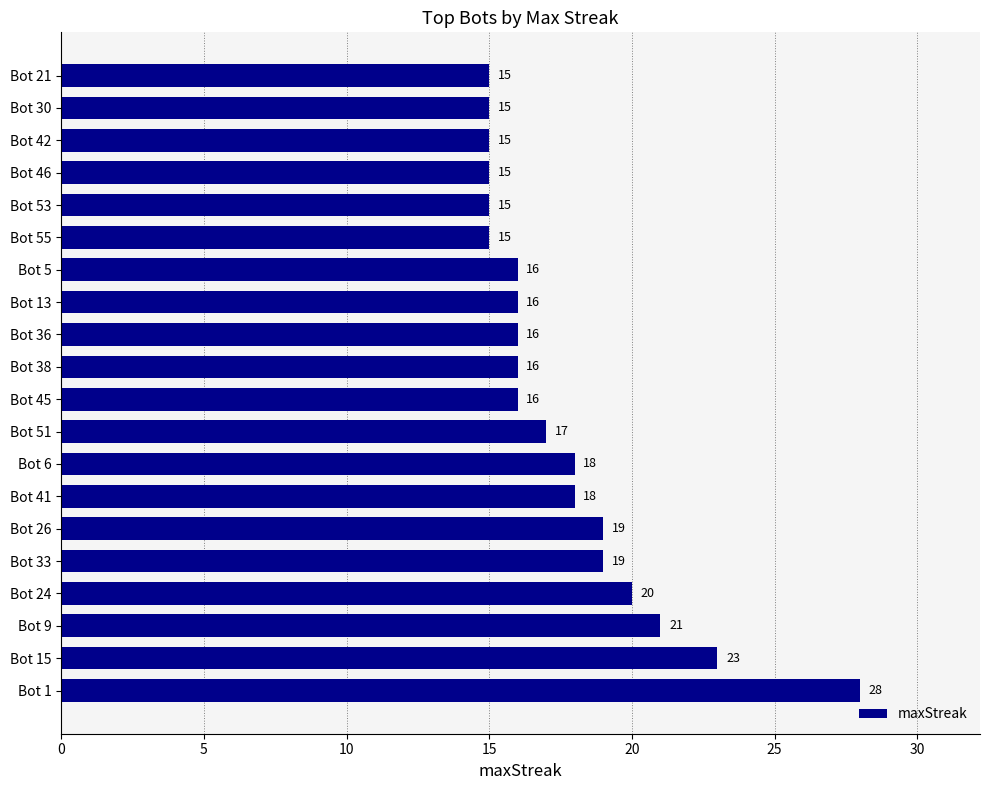

Between Bot 5 and Bot 24, which is larger?

Bot 24